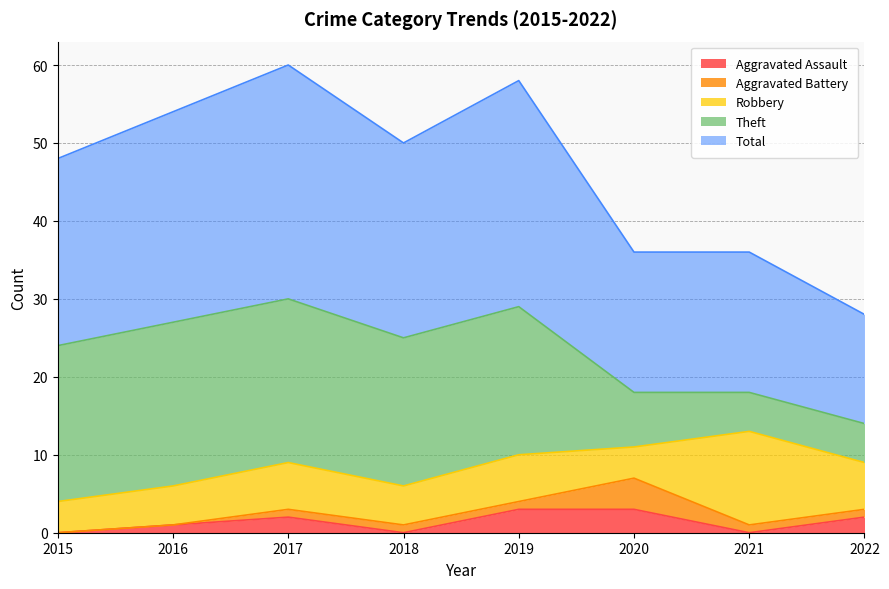

What is the total value across all series at 2020?

36